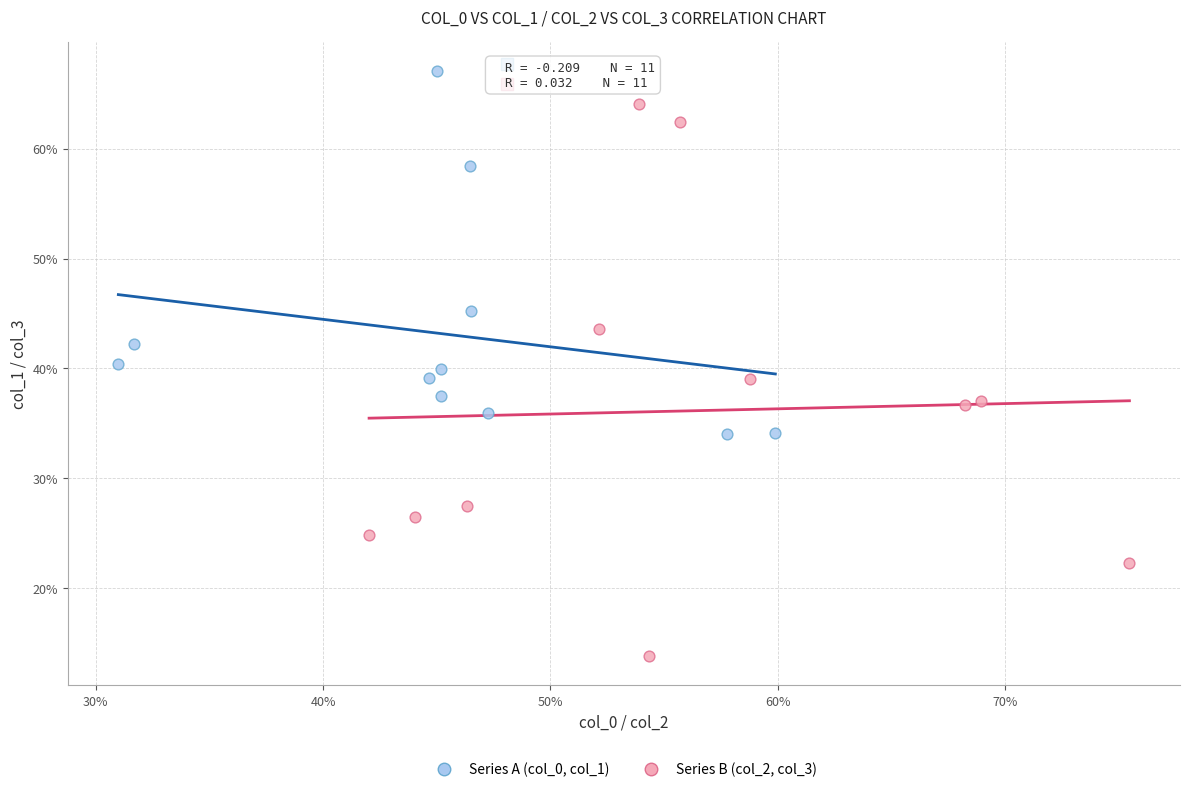

Which series has the largest Y range (max minus min)?

Series B (col_2, col_3)